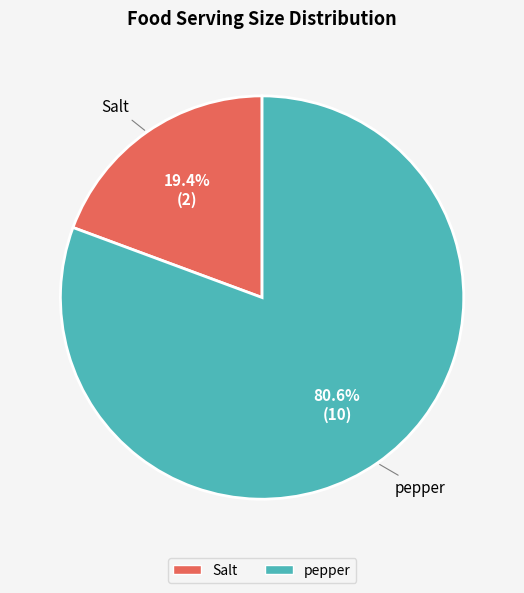

True or false: pepper accounts for 81% of the total.

True